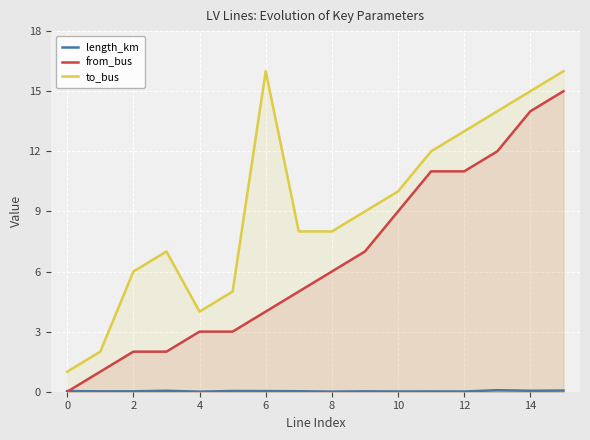

What is the greatest value displayed?

16.0